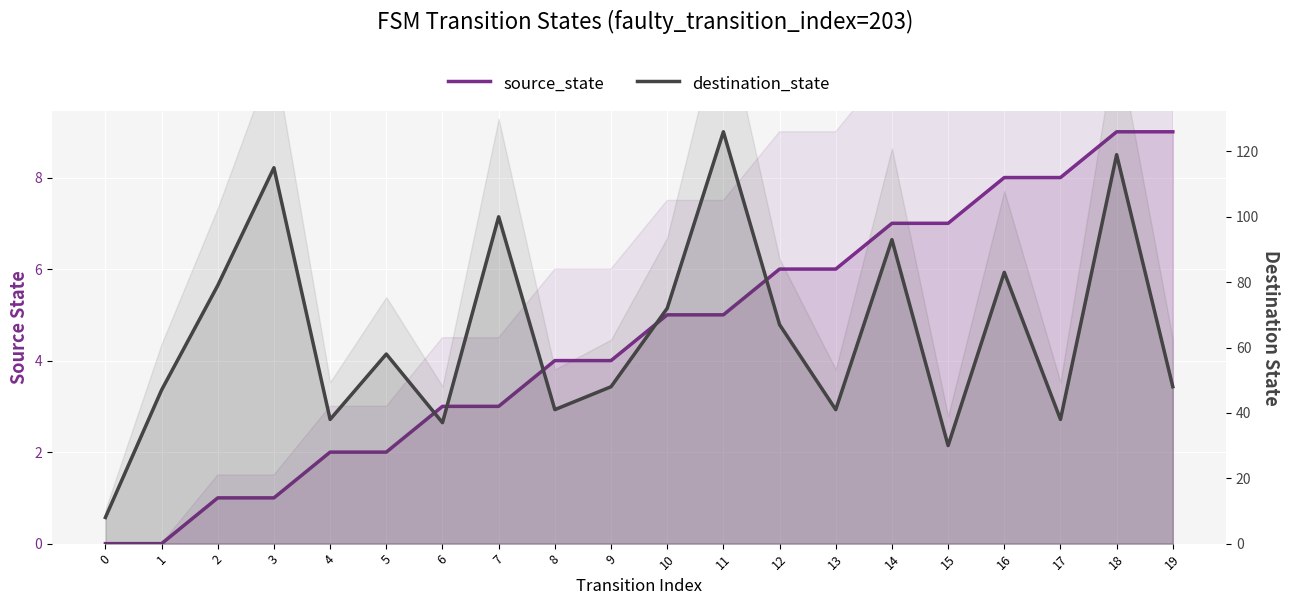

At which label does source_state first exceed 5?

12